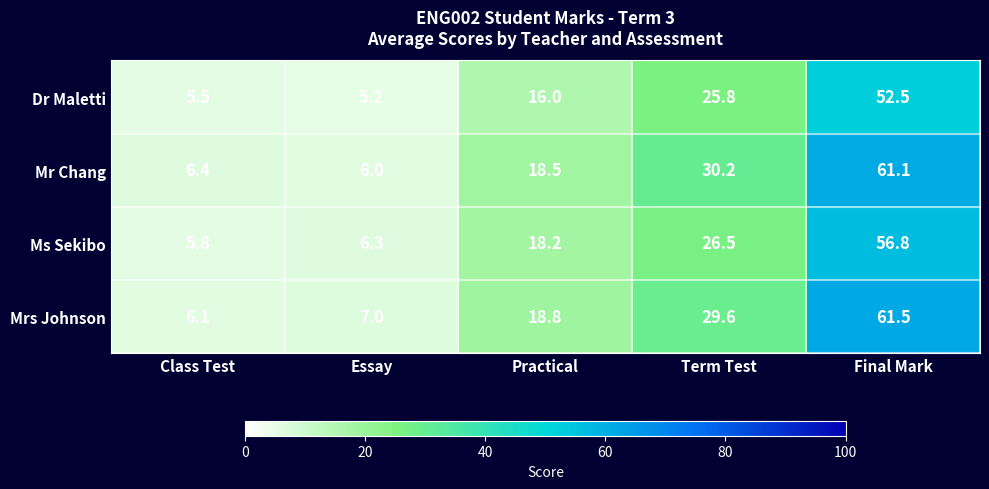

Which series has the largest range (max minus min)?

Mrs Johnson